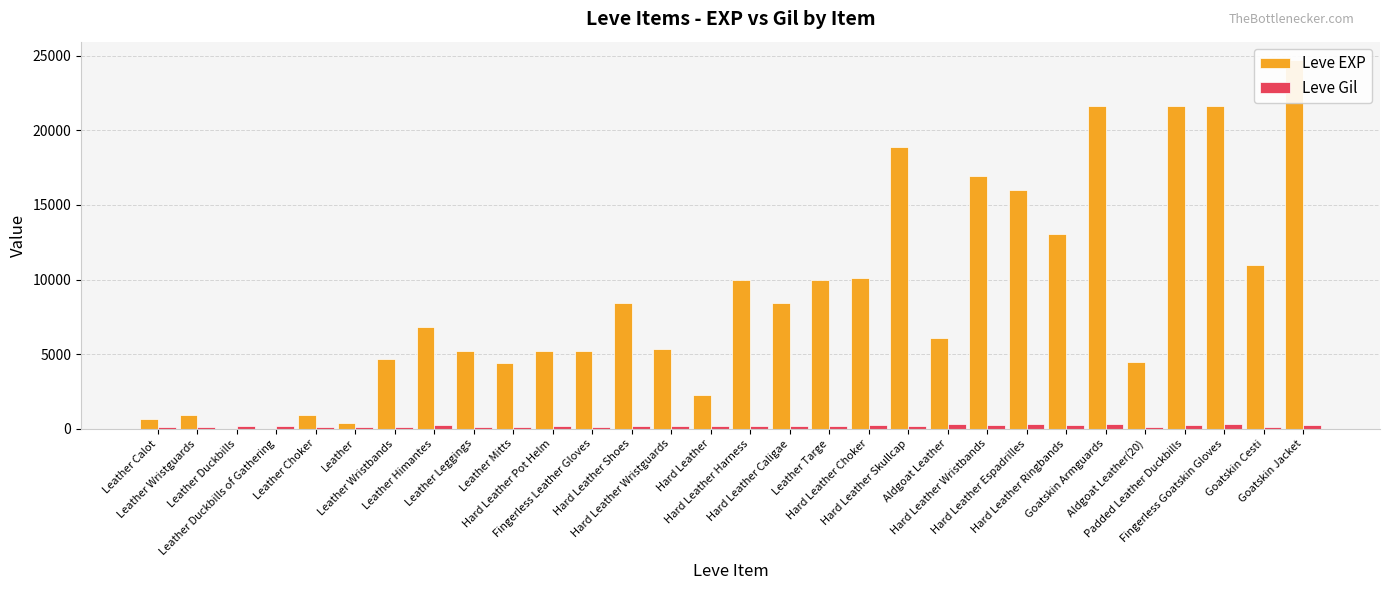

Is it true that Leve EXP equals 1 at Leather Duckbills?

True